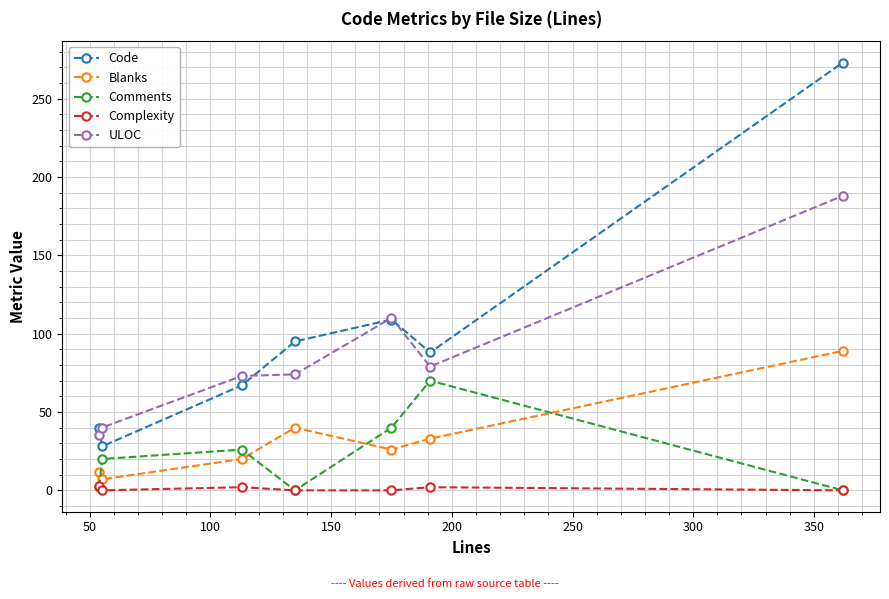

In Comments, how many points are higher than both neighbors (excluding endpoints)?

2